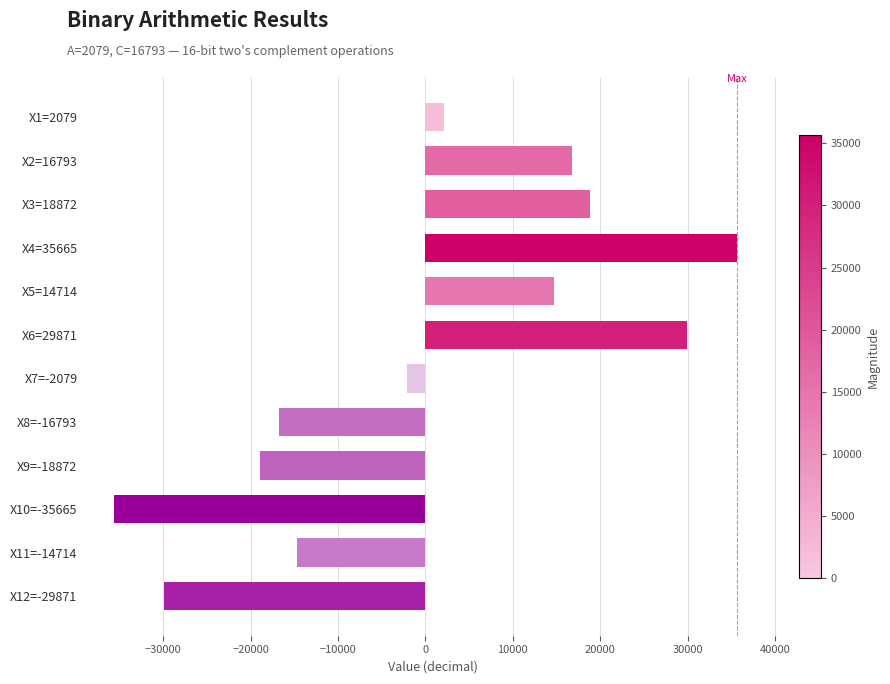

What is the value of the 8th bar from the top?

-16793